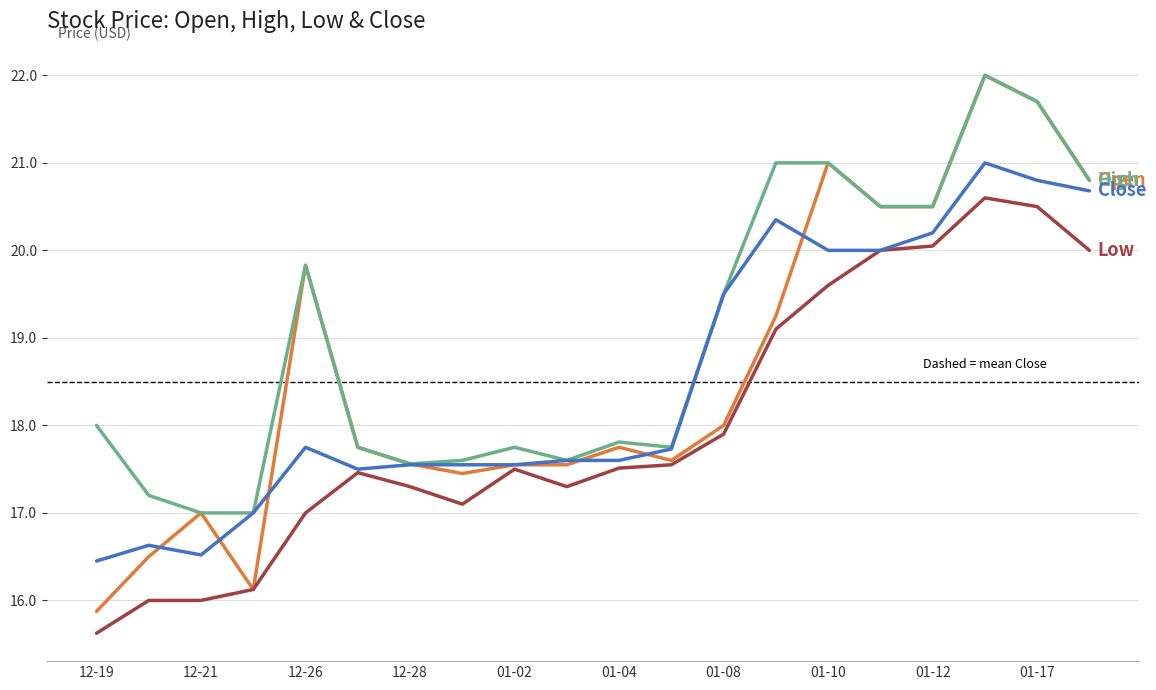

What is the greatest value displayed?

22.0